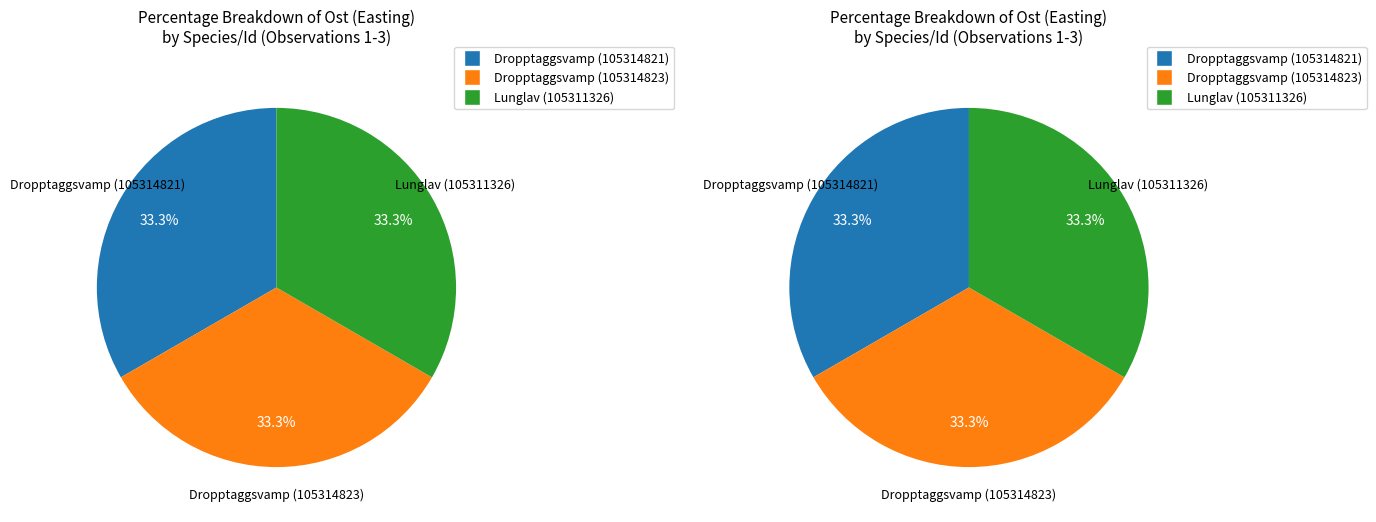

To the nearest percent, what percentage of the pie is Lunglav (105311326)?

33%